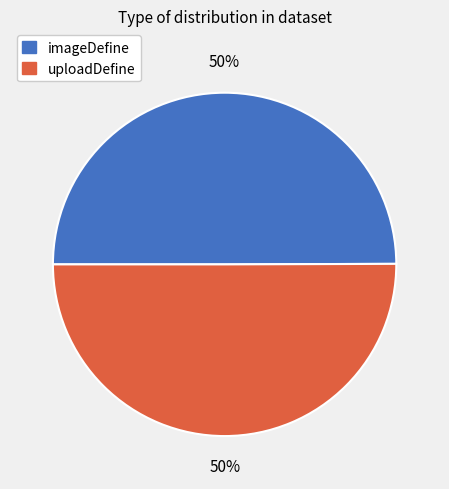

To the nearest percent, what portion does uploadDefine represent?

50%